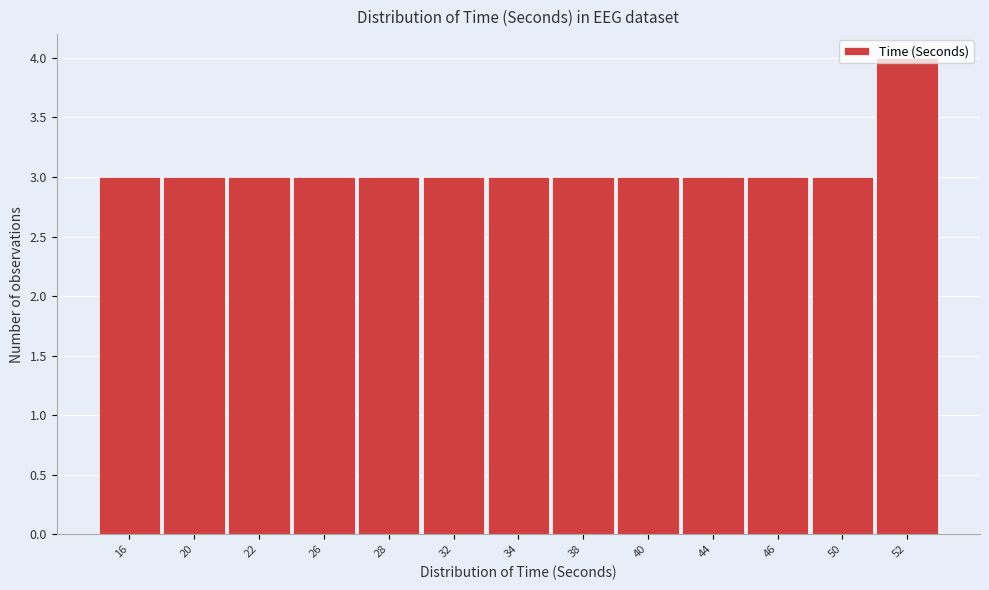

What is the ratio of the value at 22 to the value at 50?

1.0